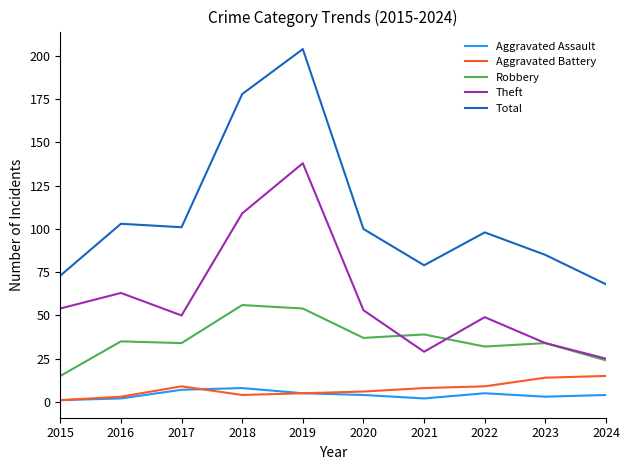

Count the number of data series in this chart.

5